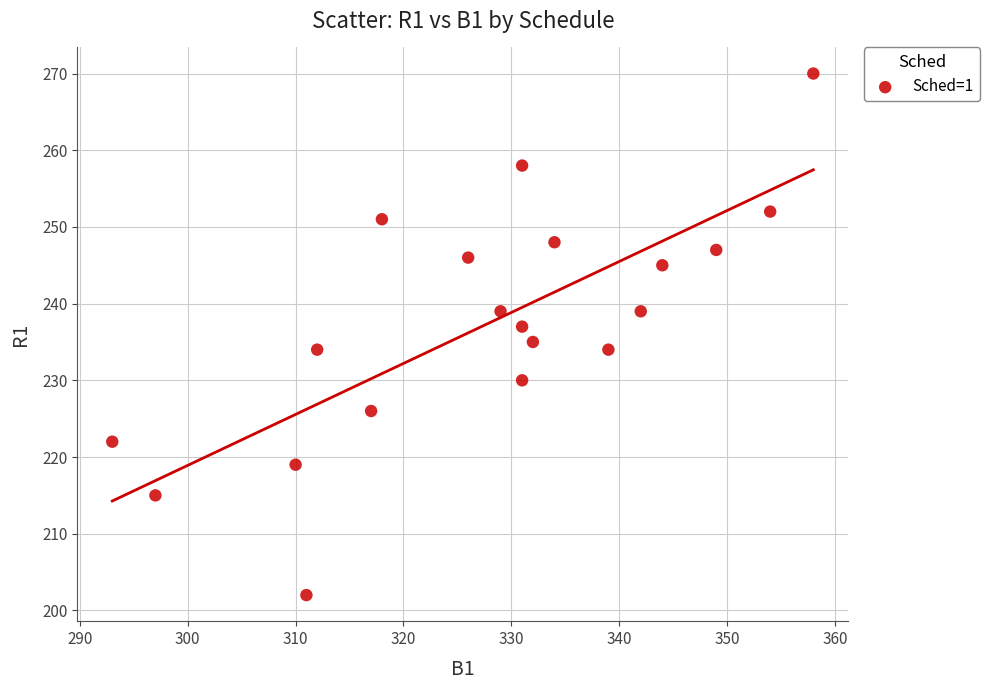

What is the range of Y values (max minus min)?

68